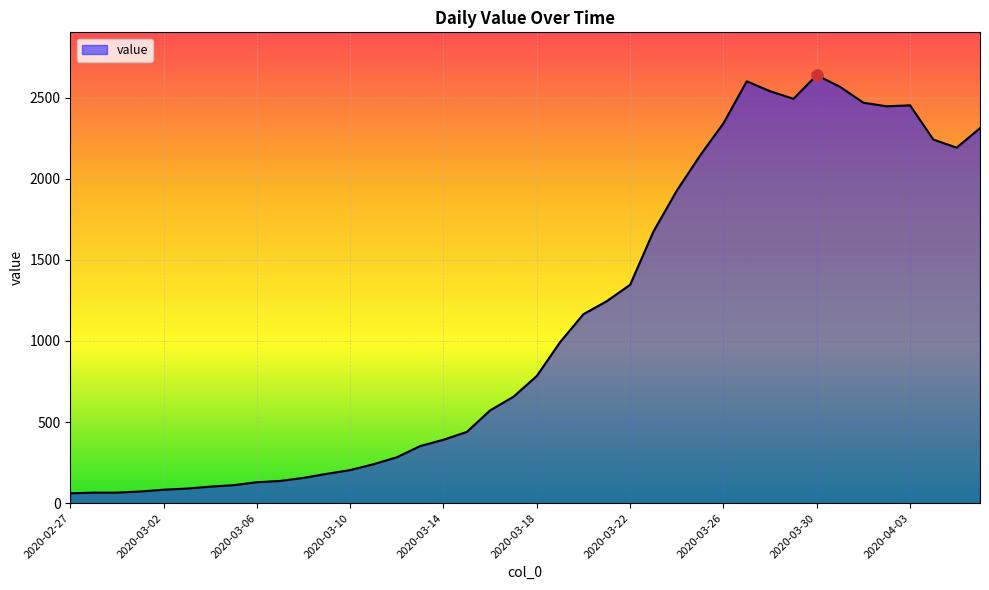

What is the greatest value displayed?

2638